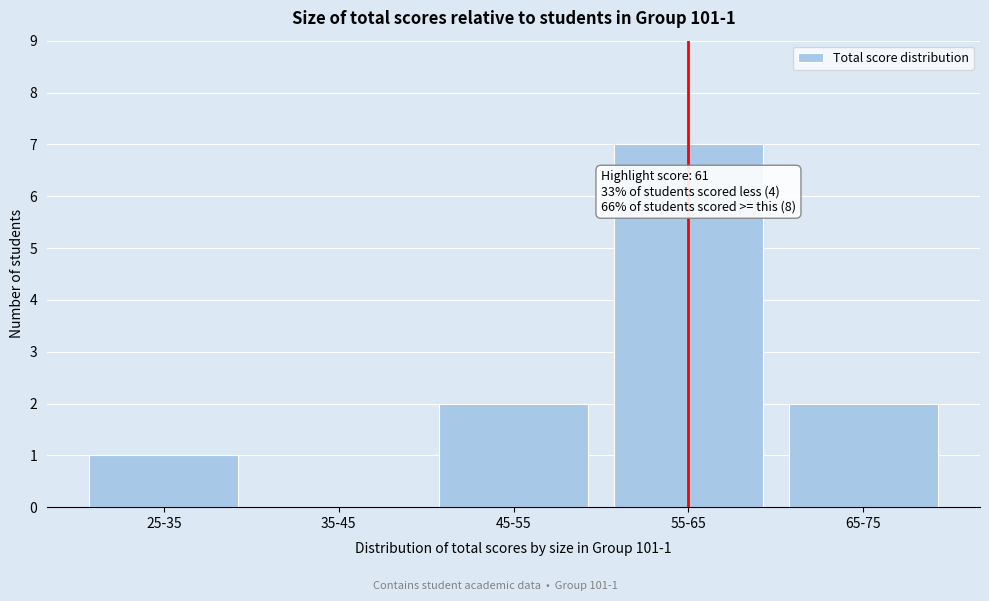

Reading left to right, transcribe all the data shown in this chart.

25-35=1	35-45=0	45-55=2	55-65=7	65-75=2